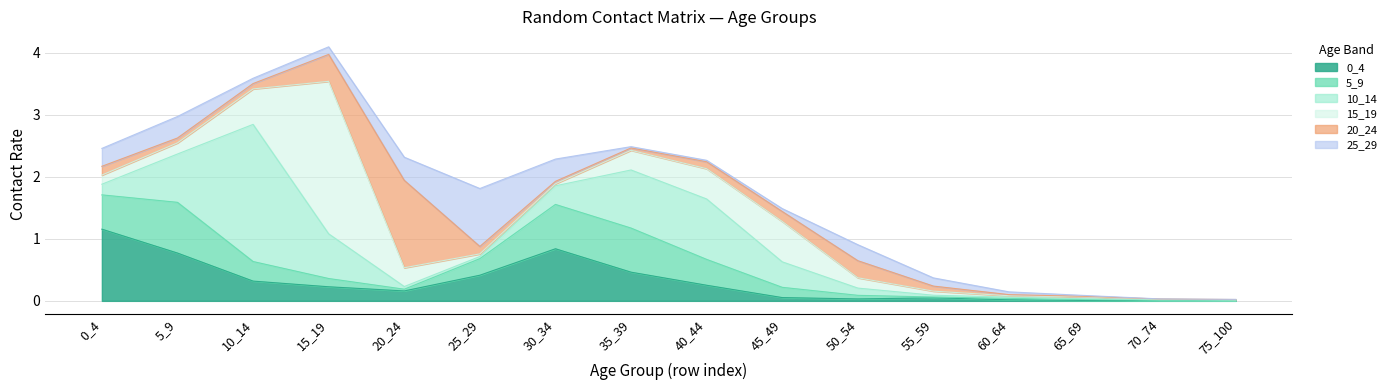

At which category does the chart reach its peak across all series?

15_19